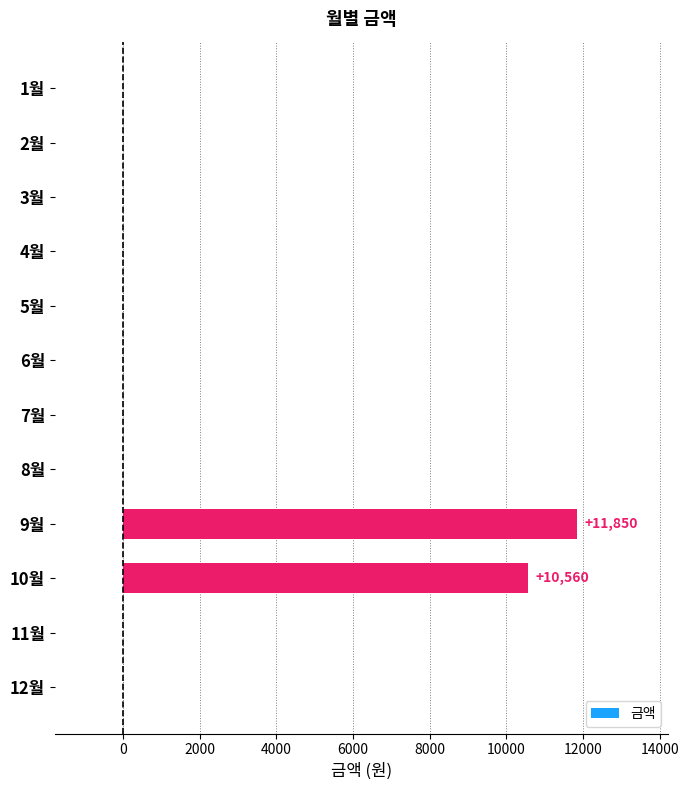

What is the sum of all values?

22410